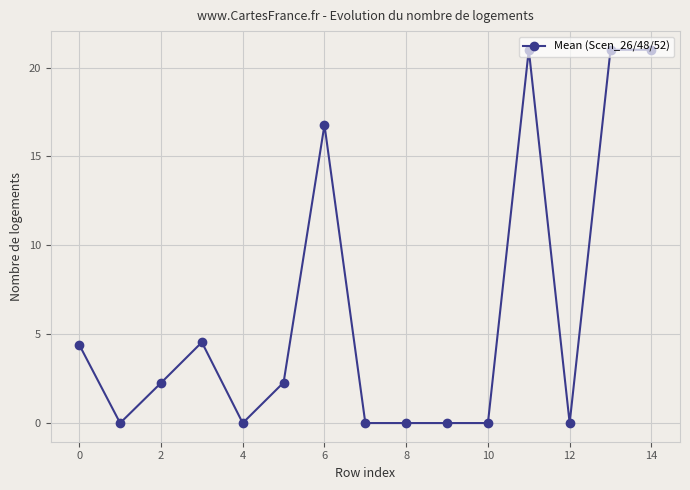

What is the value of the 4th point from the left?

4.5